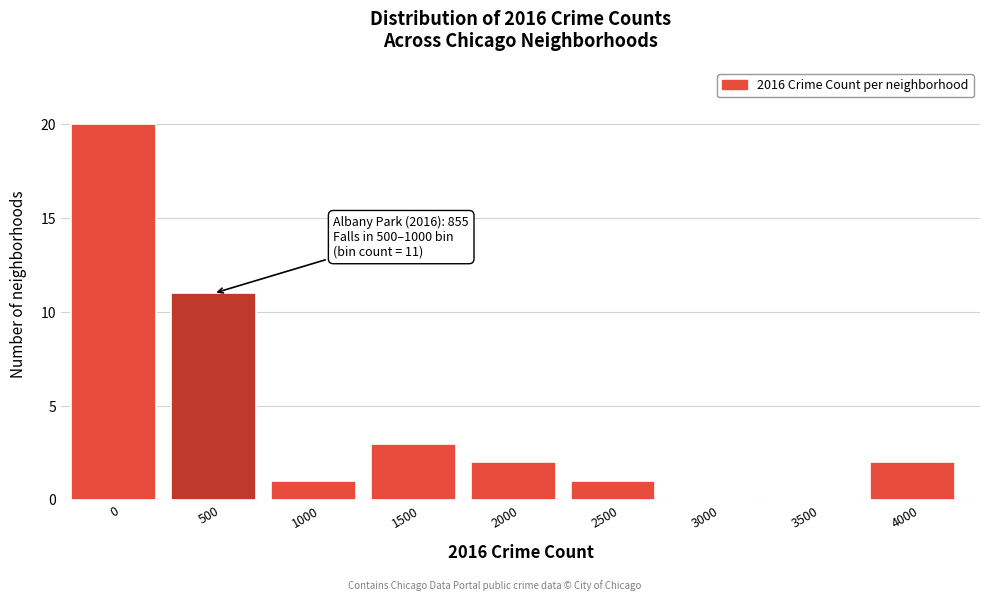

Reading left to right, transcribe all the data shown in this chart.

0=20	500=11	1000=1	1500=3	2000=2	2500=1	3000=0	3500=0	4000=2